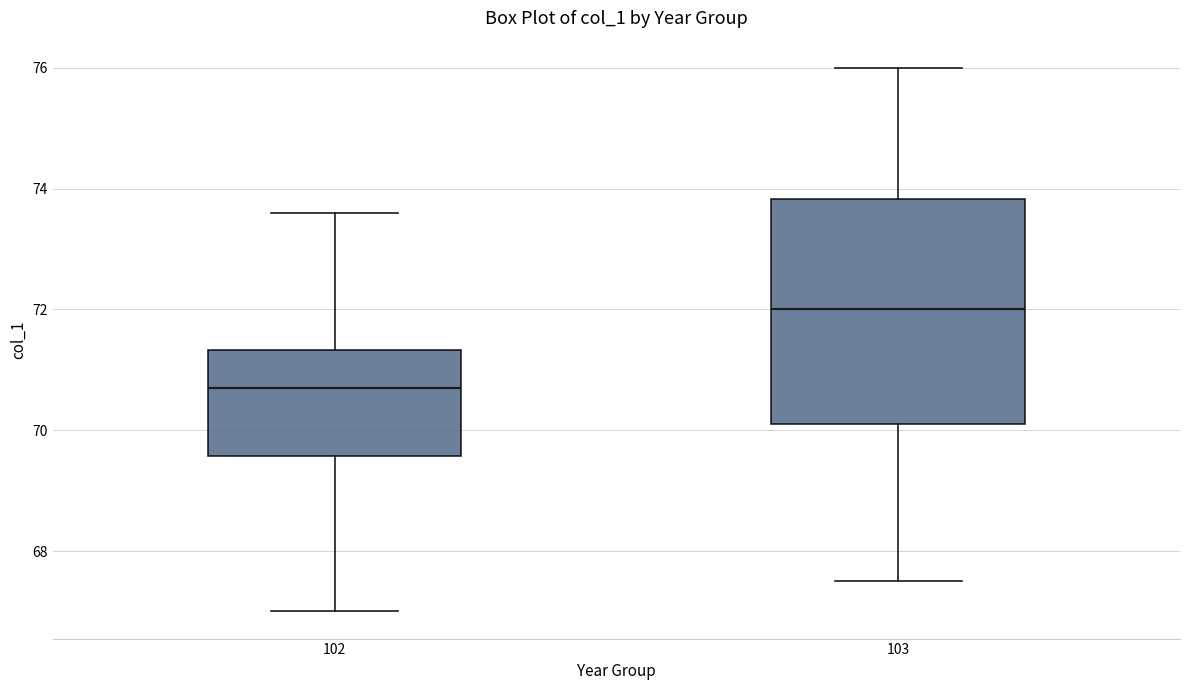

Reading left to right, read every box against the y-axis: the position of its median line, the range the box covers, and the ends of its whiskers. The values are not printed on the chart, so give them approximately, as read against the axis.

102: median 70.8, box 69.6 to 71.4, whiskers 67.0 to 73.6
103: median 72.0, box 70.2 to 73.8, whiskers 67.6 to 76.0